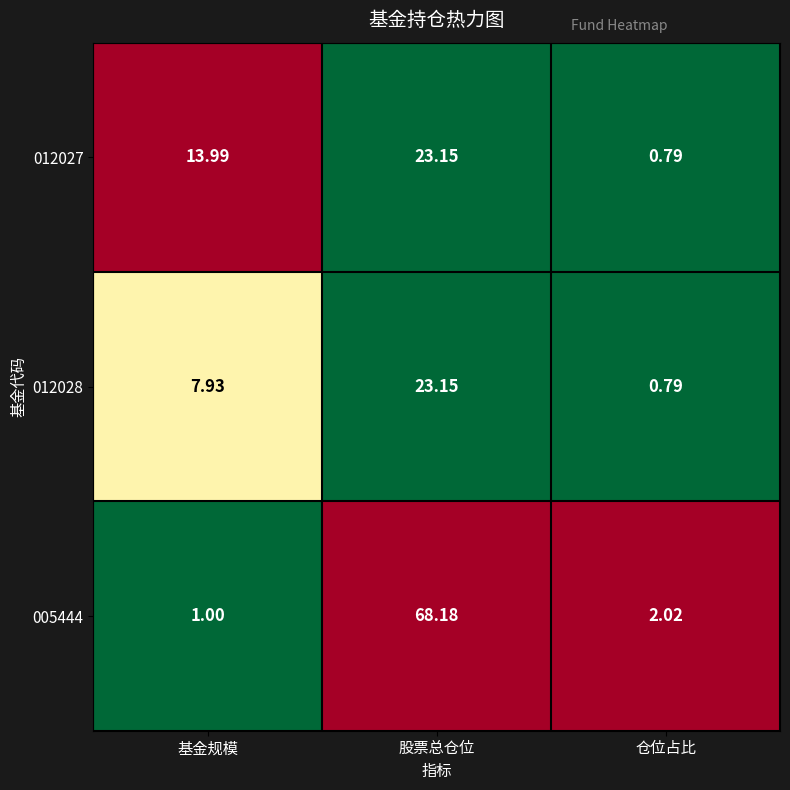

Where is 005444 nearest to the value 34?

仓位占比